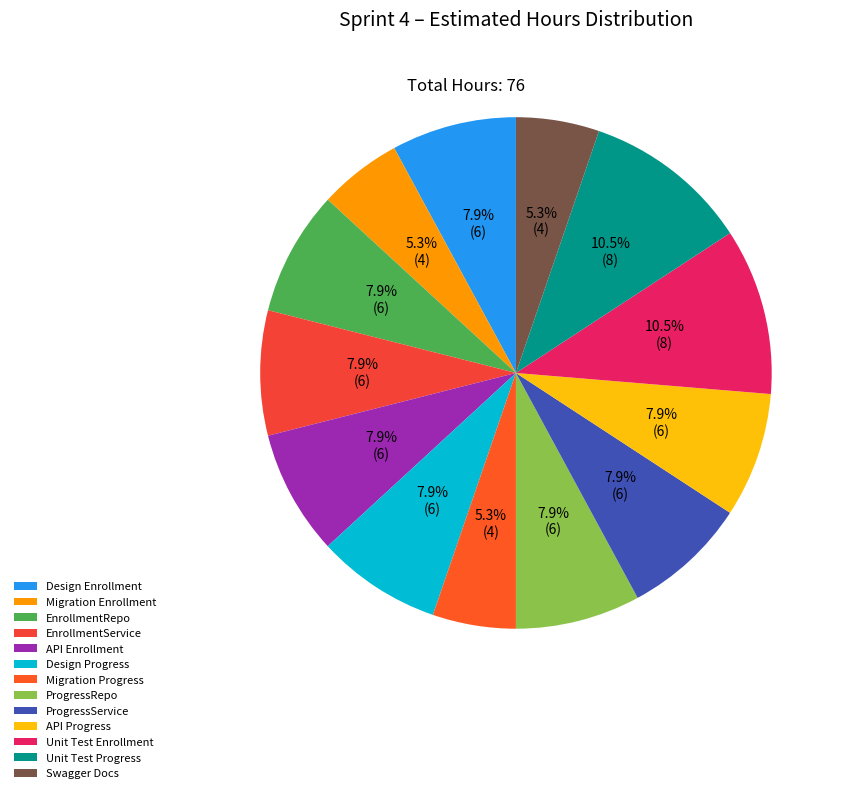

How many segments does this pie chart have?

13